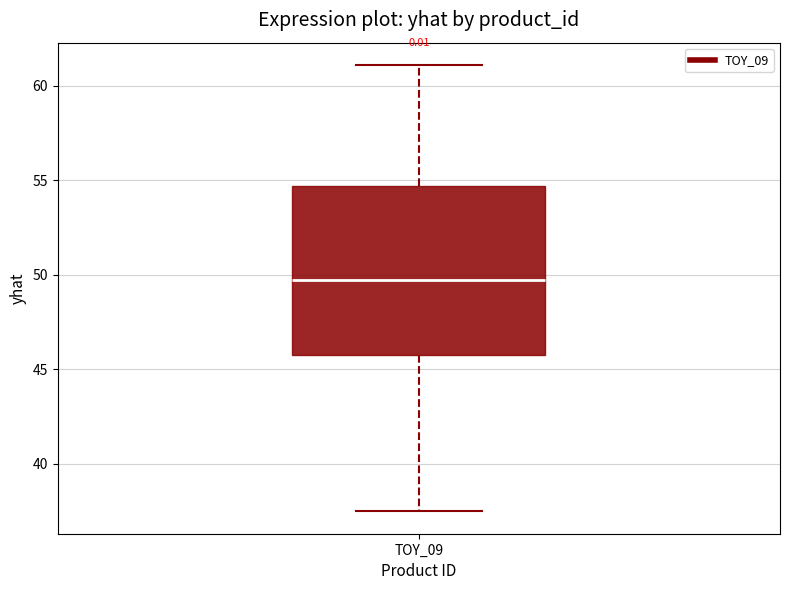

Where does the lower whisker of the box for TOY_09 end on the y-axis? The values are not printed on the chart, so give them approximately, as read against the axis.

37.5